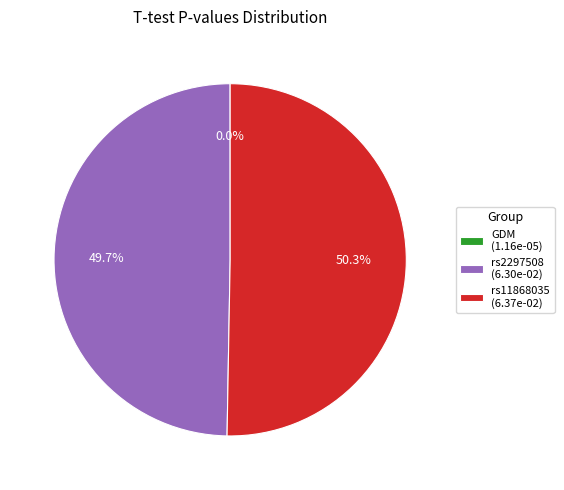

Which has a higher value, rs11868035 (6.37e-02) or rs2297508 (6.30e-02)?

rs11868035 (6.37e-02)